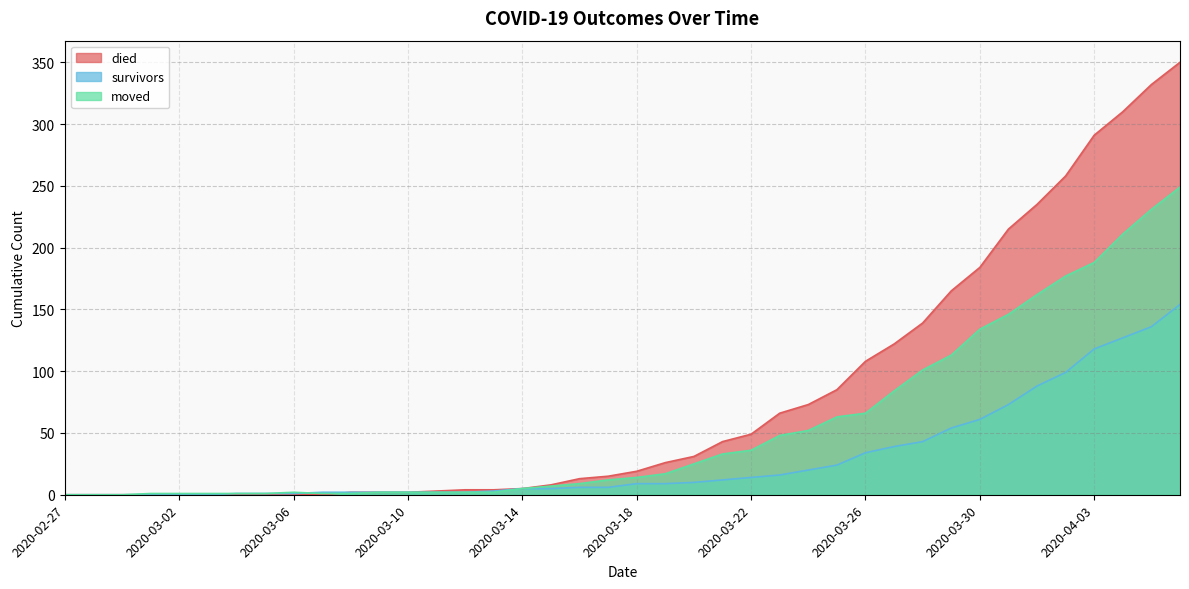

What is the difference between the second highest and second lowest values in the died series?

332